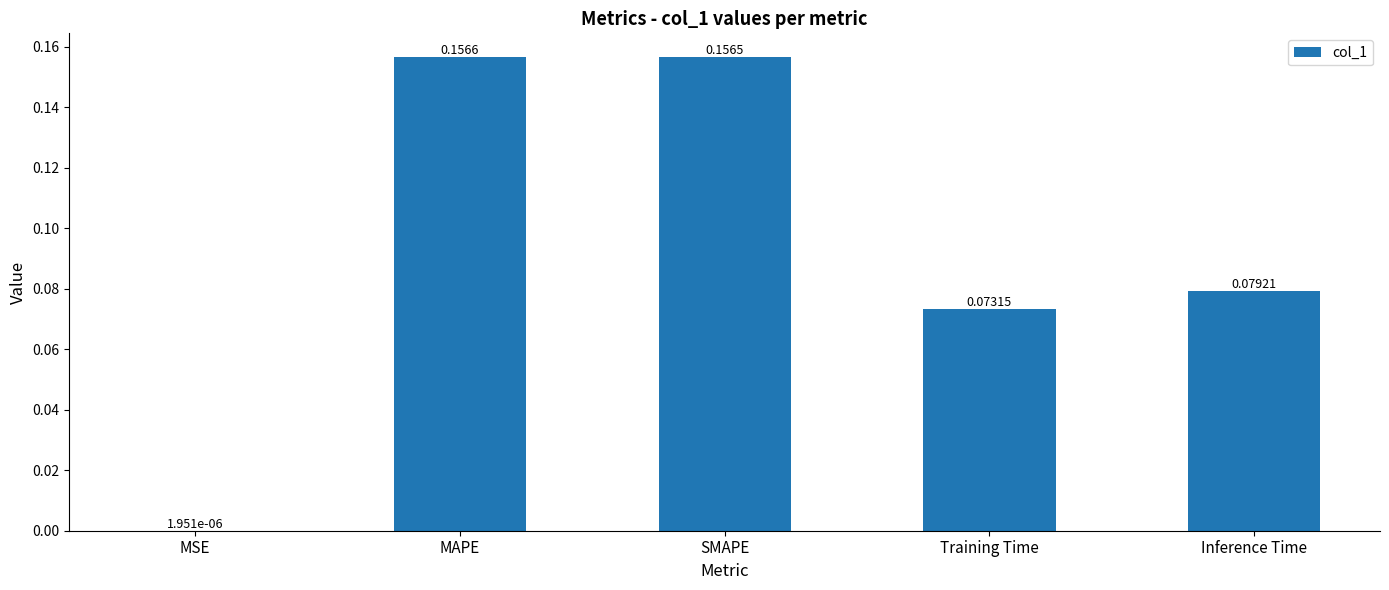

Between MAPE and SMAPE, which is larger?

MAPE